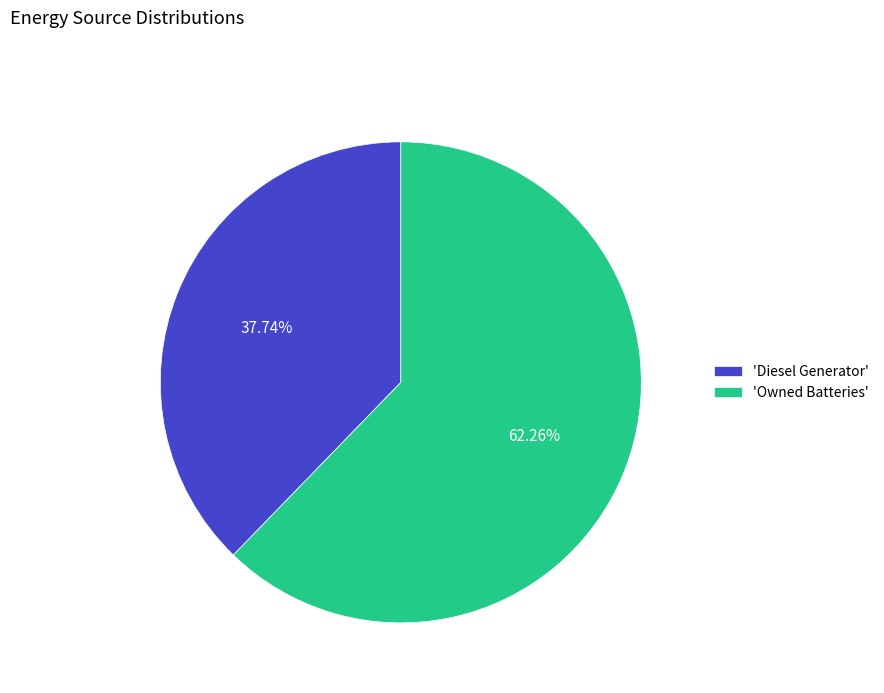

Do 'Diesel Generator' and 'Owned Batteries' together represent more than half of the pie?

Yes